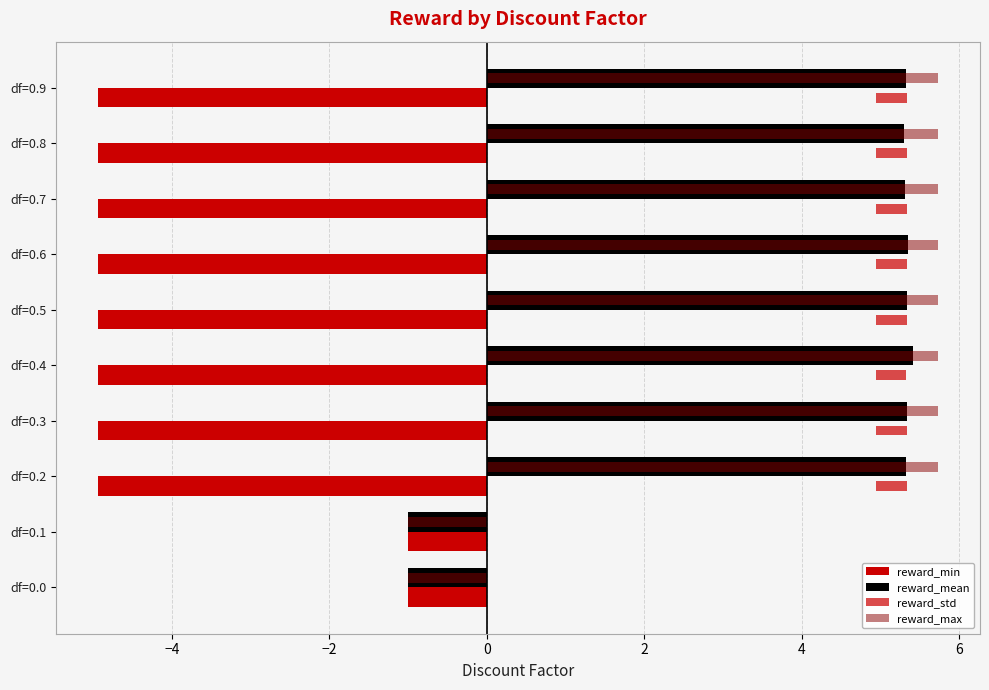

At how many categories does at least one series exceed 3?

8